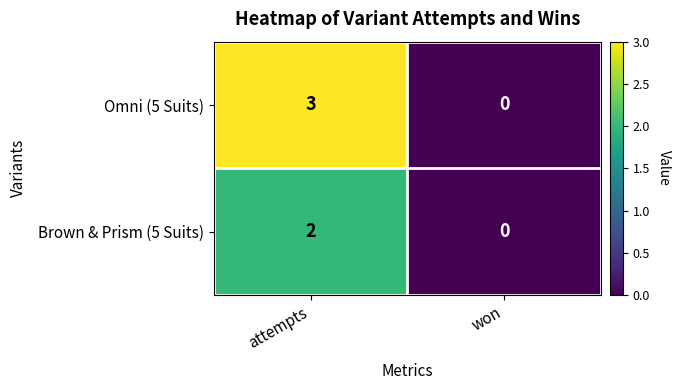

Reading left to right, list all the values displayed in this chart.

Omni (5 Suits): attempts=3	won=0
Brown & Prism (5 Suits): attempts=2	won=0